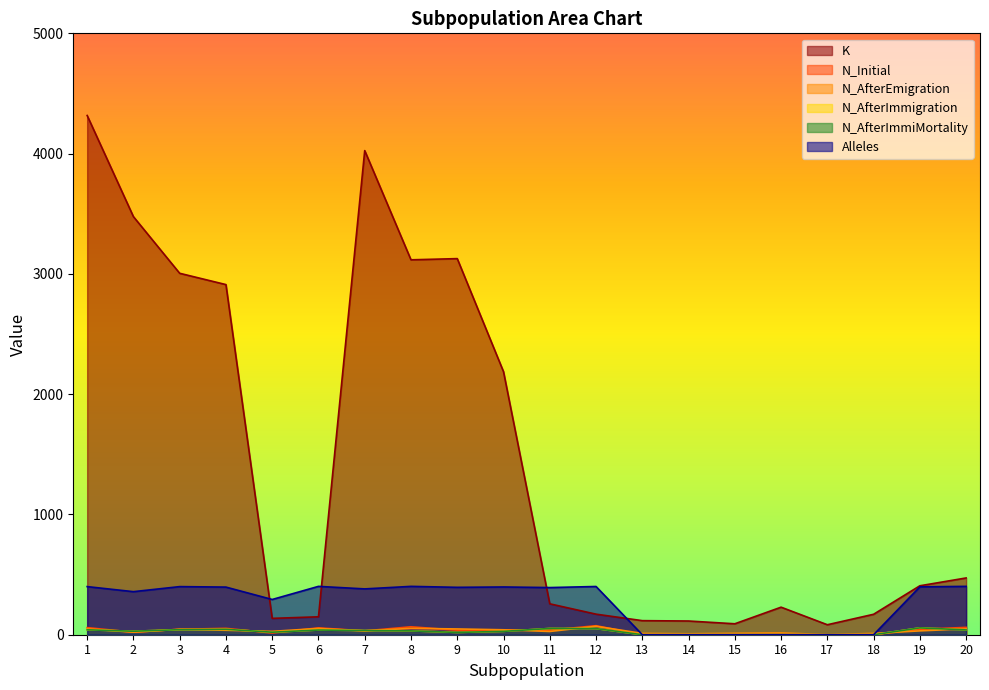

Where is Alleles nearest to the value 201?

5